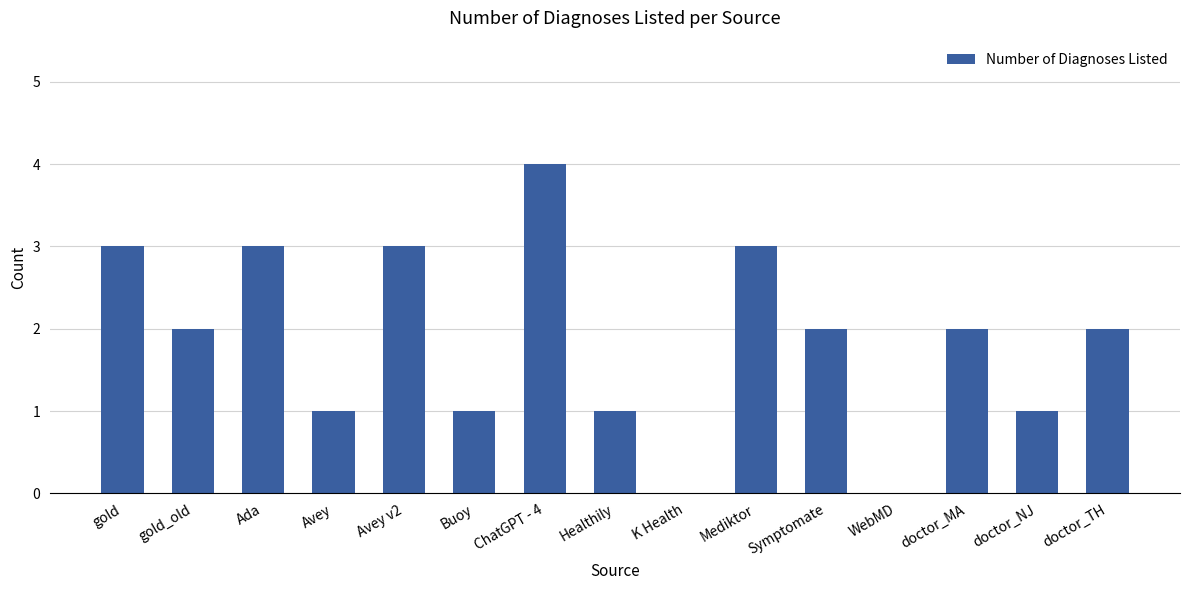

What is the change in value from Buoy to K Health?

-1